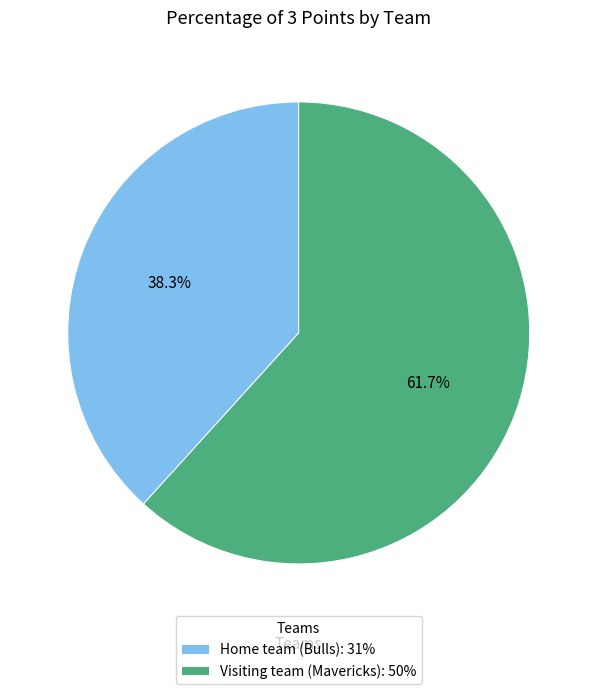

To the nearest percent, what is the difference between the largest and smallest slice percentages?

23%